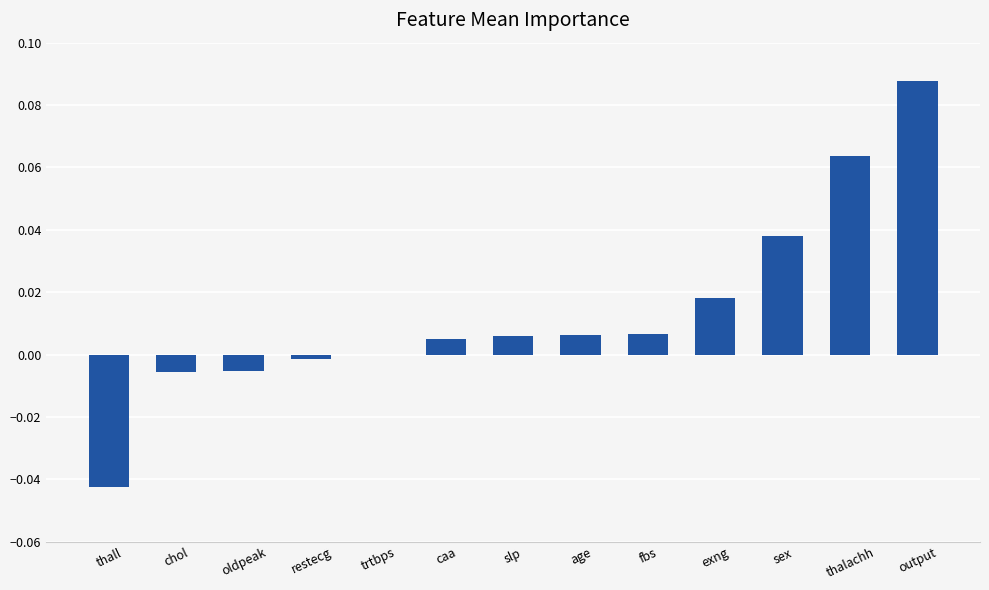

What is the sum of all values?

0.2